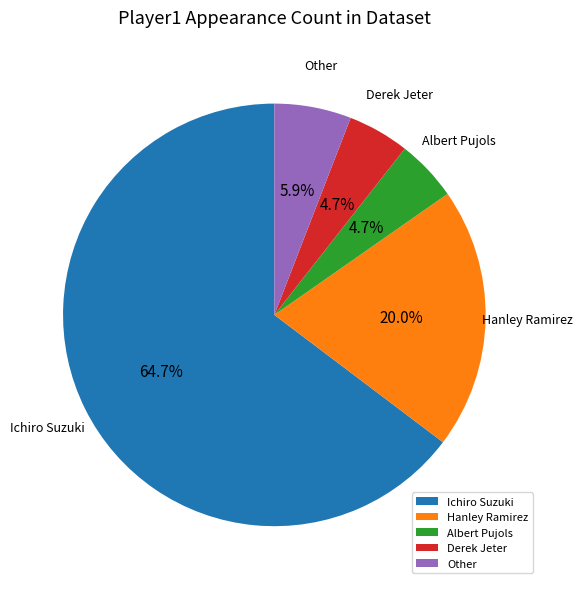

Combined, what portion of the pie is Hanley Ramirez and Albert Pujols?

24.7%